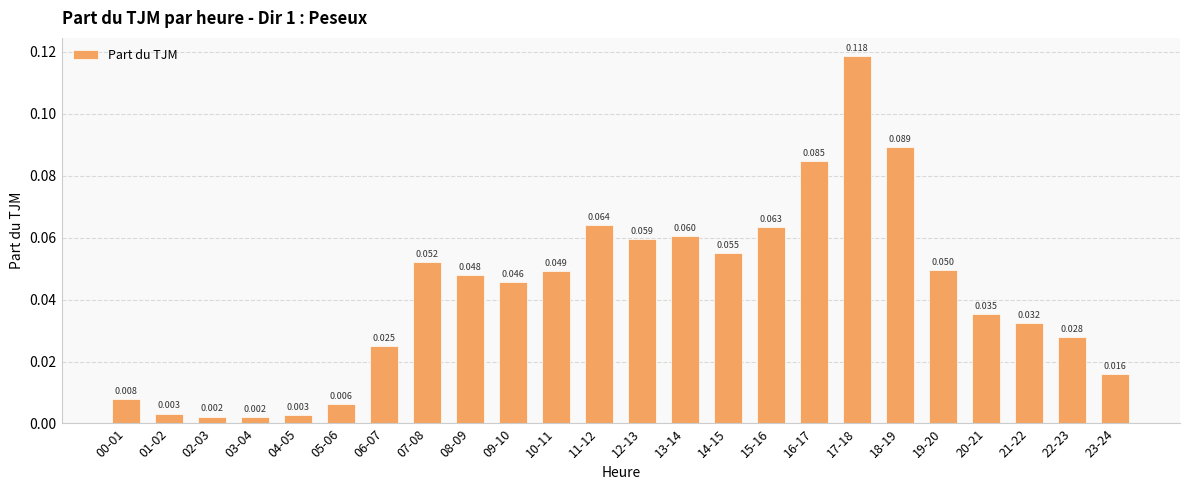

Which has a higher value, 07-08 or 05-06?

07-08